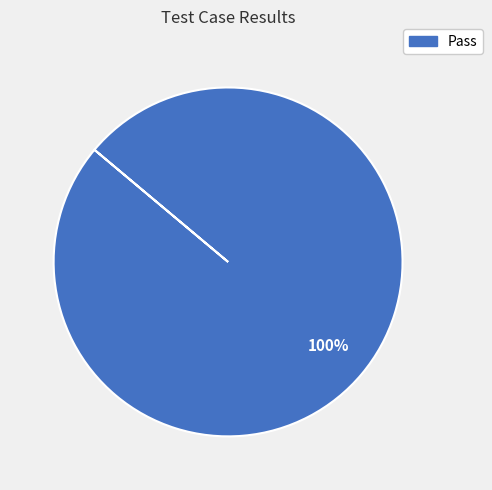

Is there any slice that represents more than half of the pie?

Yes